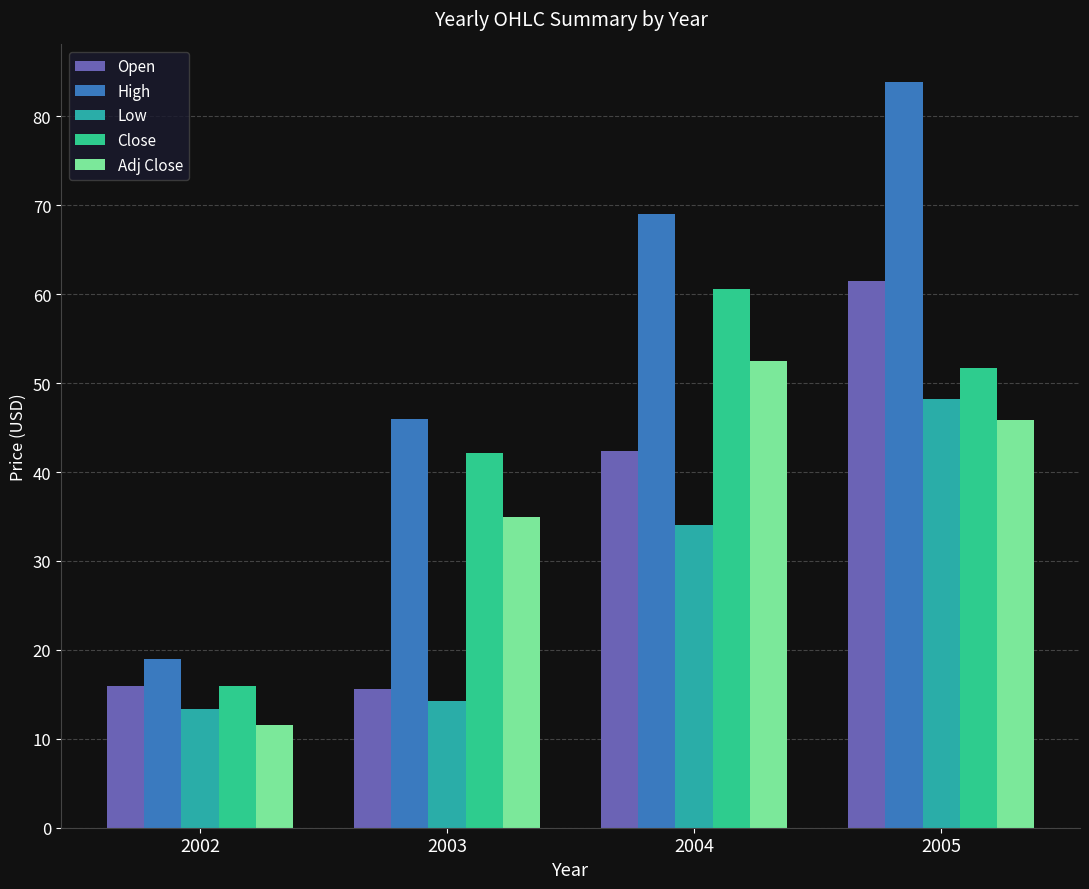

The value of High at 2002 is 19.0. True or false?

True